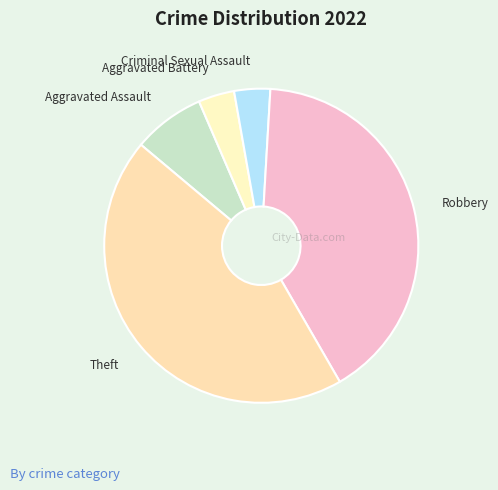

Is there any slice that represents more than half of the pie?

No